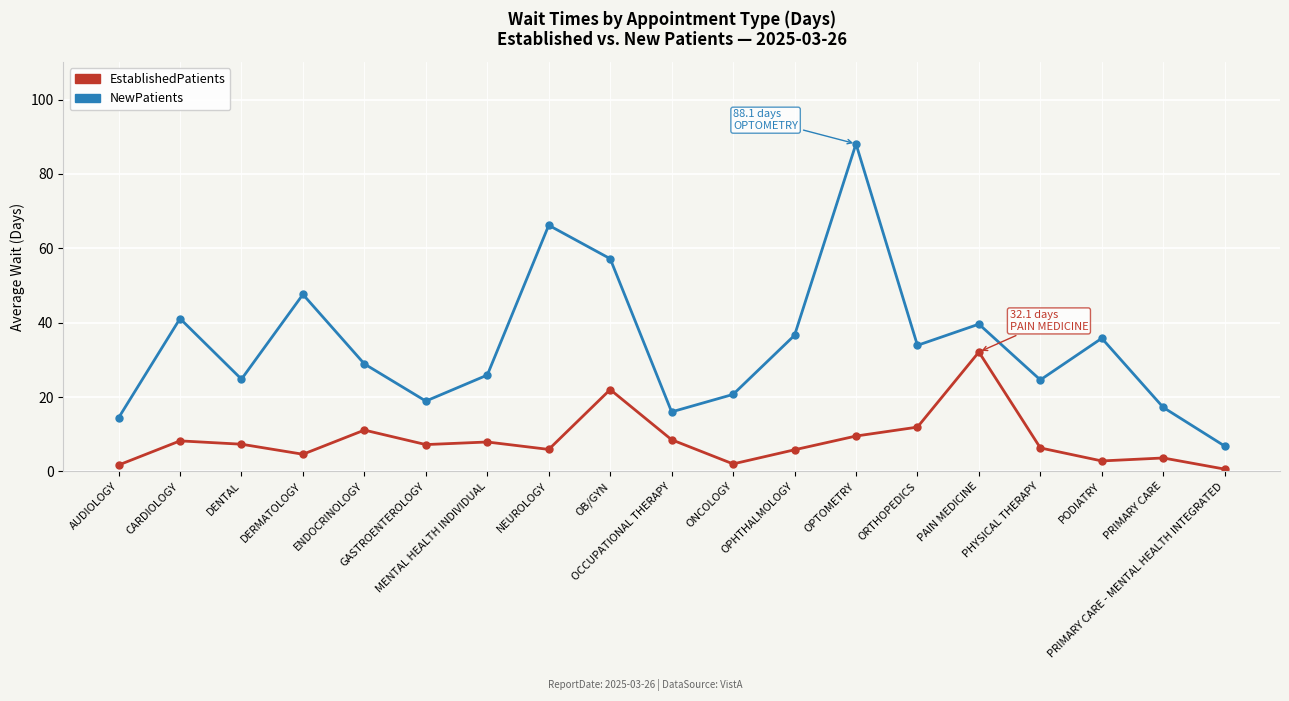

Which series has the widest spread of values?

NewPatients